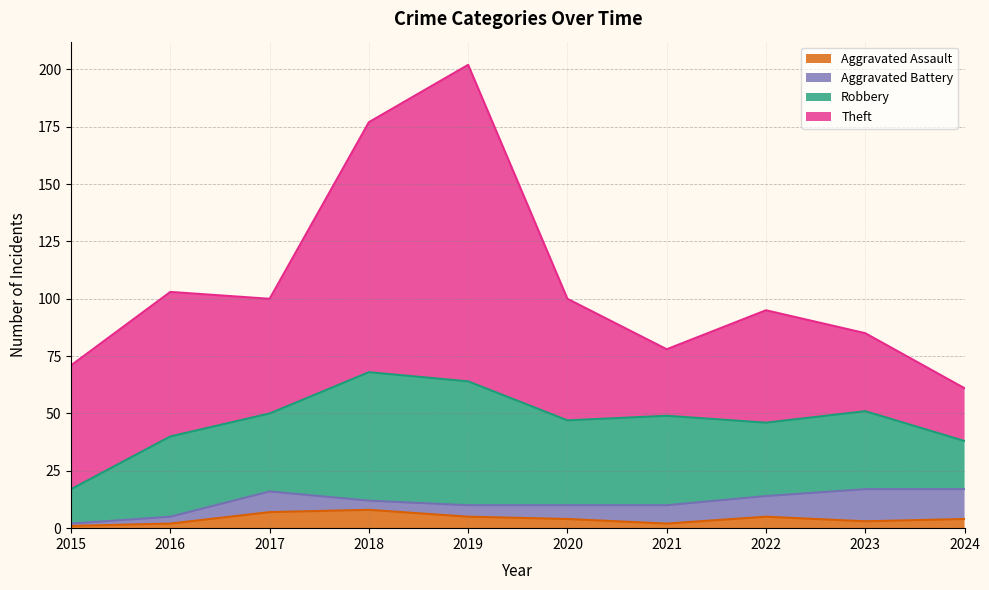

Which series changed the most between 2021 and 2022?

Theft